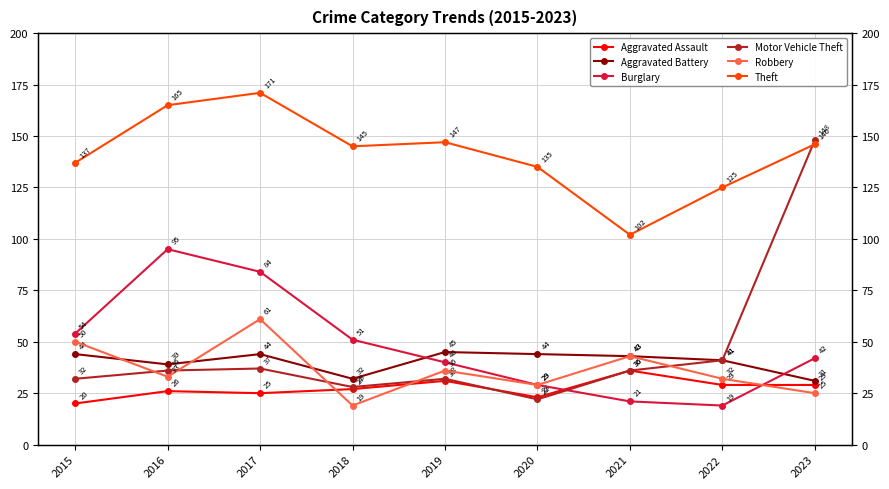

Between 2016 and 2021, which series saw the biggest shift?

Burglary